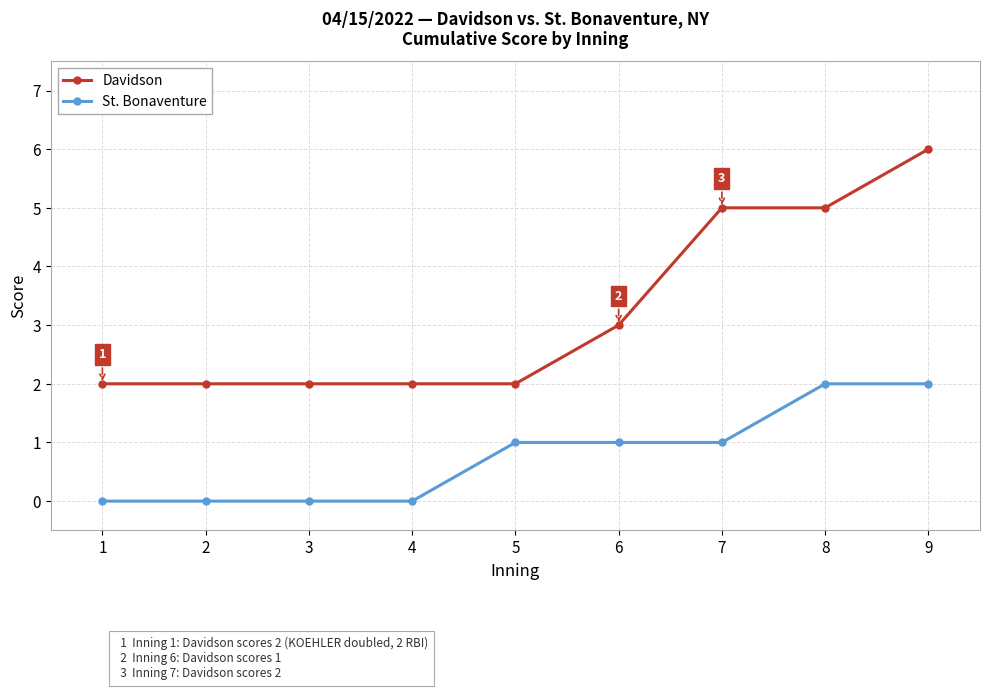

How many lines are shown in the chart?

2